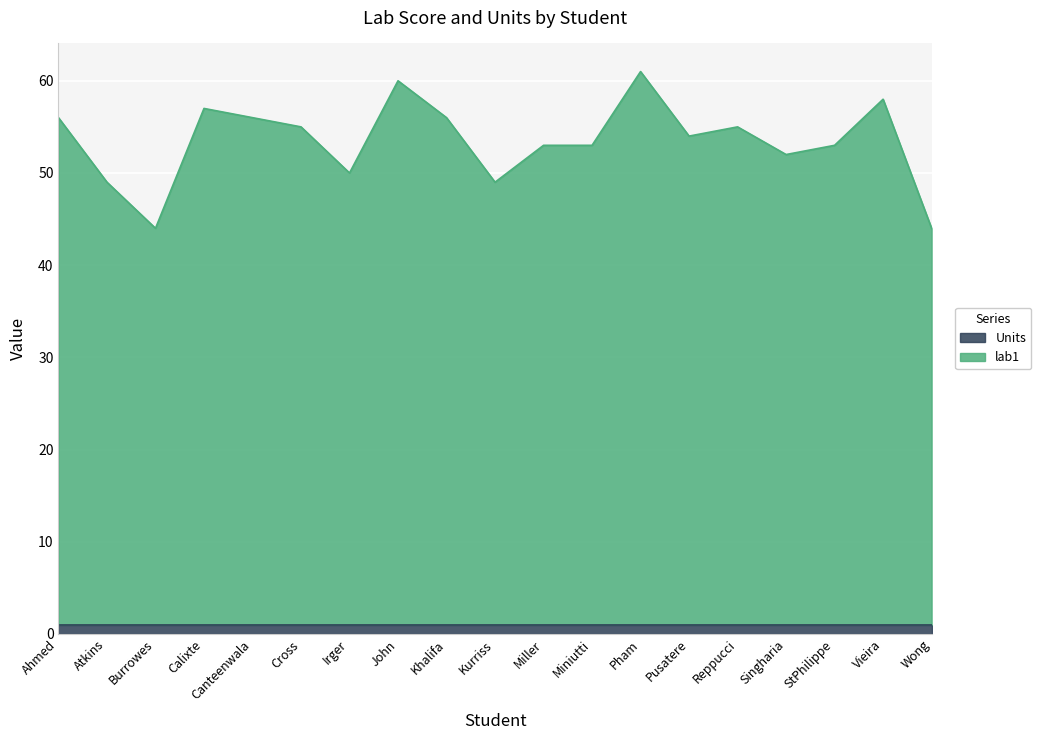

At which label does the data first exceed 54?

Ahmed